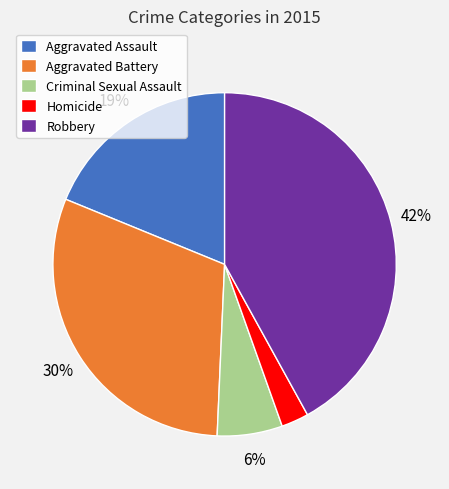

Does any single category account for the majority?

No